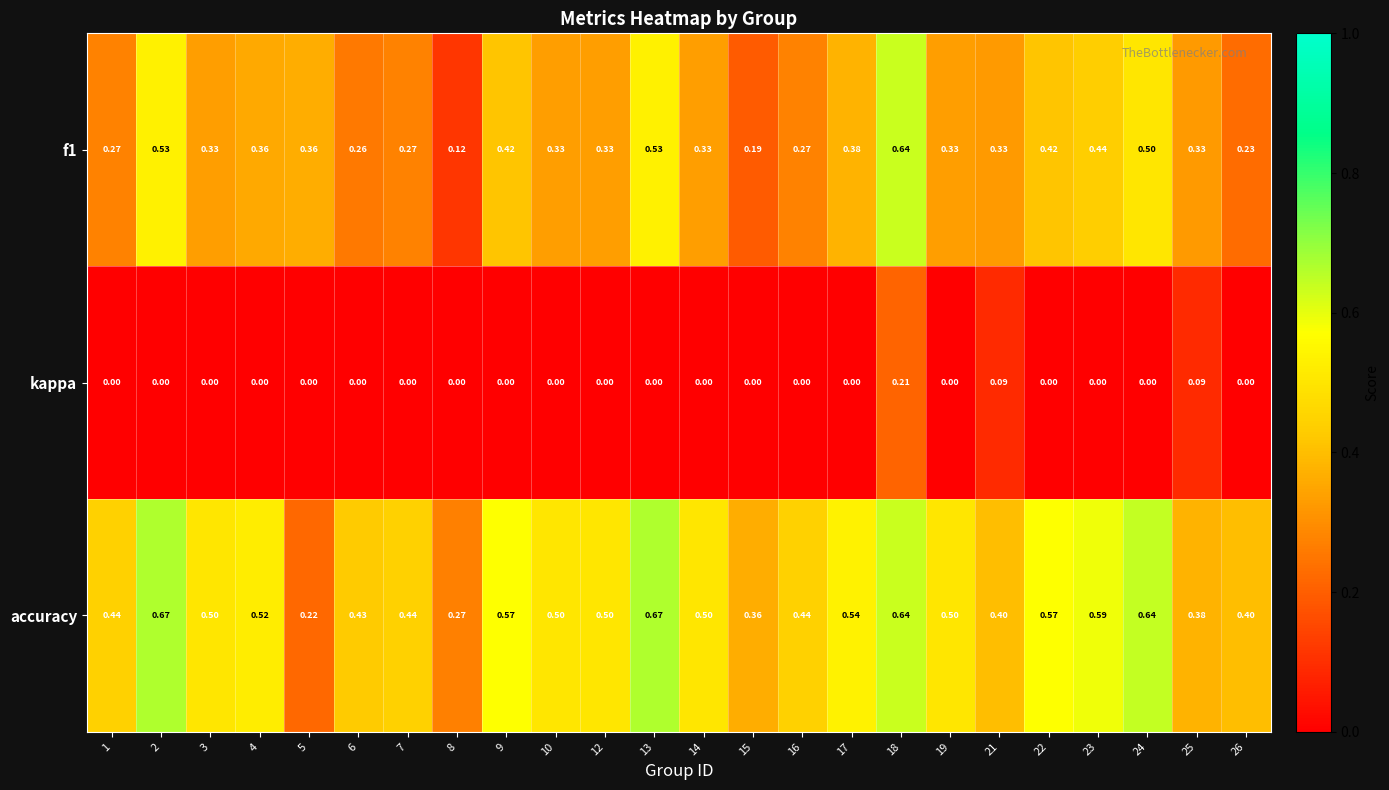

How many series are shown in this chart?

3